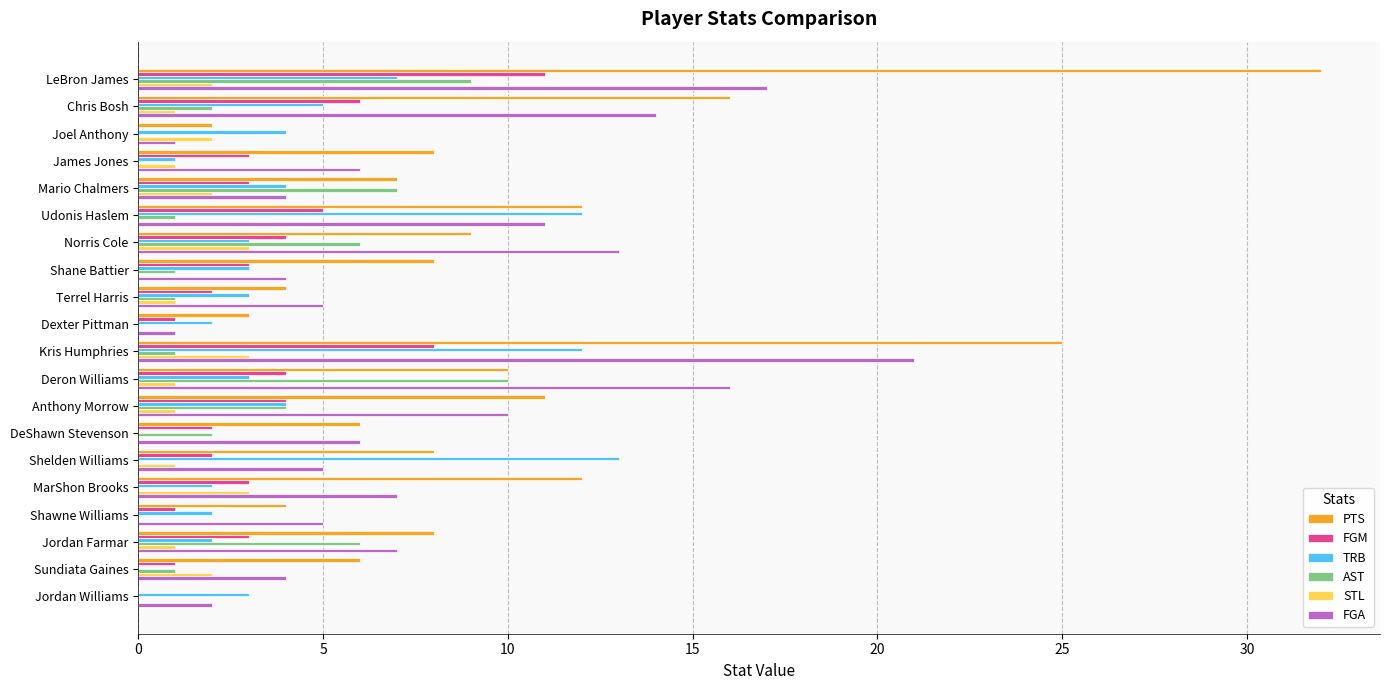

What is the greatest value displayed?

32